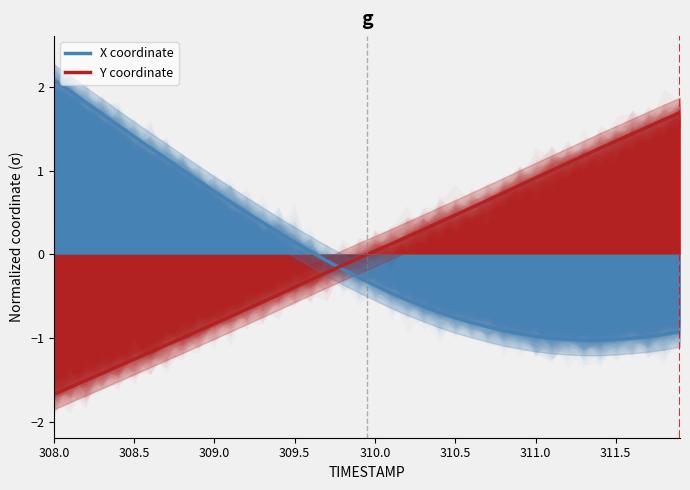

True or false: Y coordinate has more than 0 points higher than both neighbors.

False